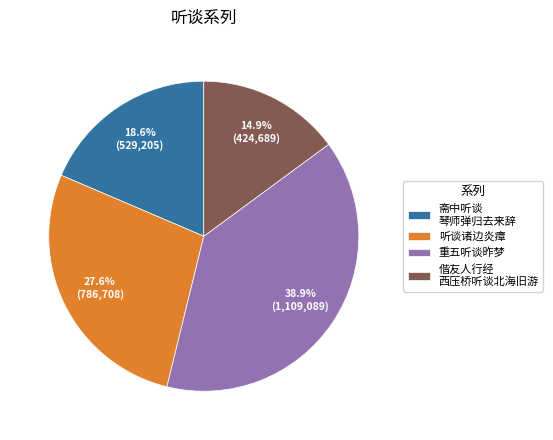

What percentage do 斋中听谈 琴师弹归去来辞 and 偕友人行经 西压桥听谈北海旧游 together represent?

33.5%